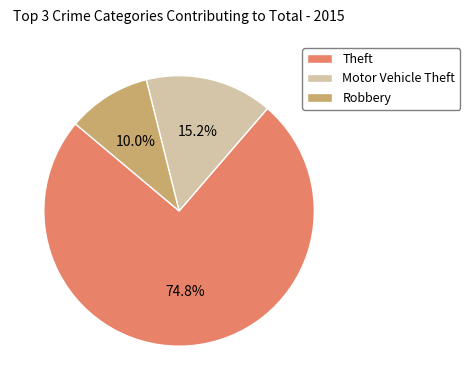

Rank the categories by value from lowest to highest.

Robbery, Motor Vehicle Theft, Theft